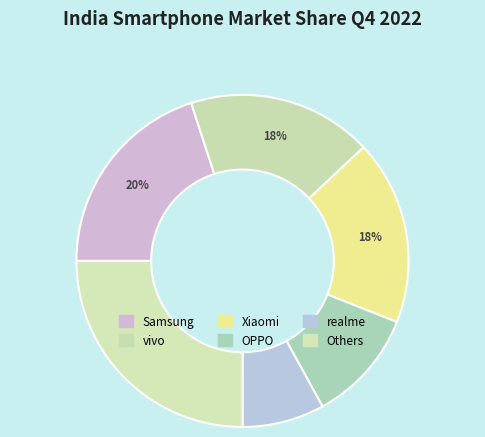

How many segments does this pie chart have?

6